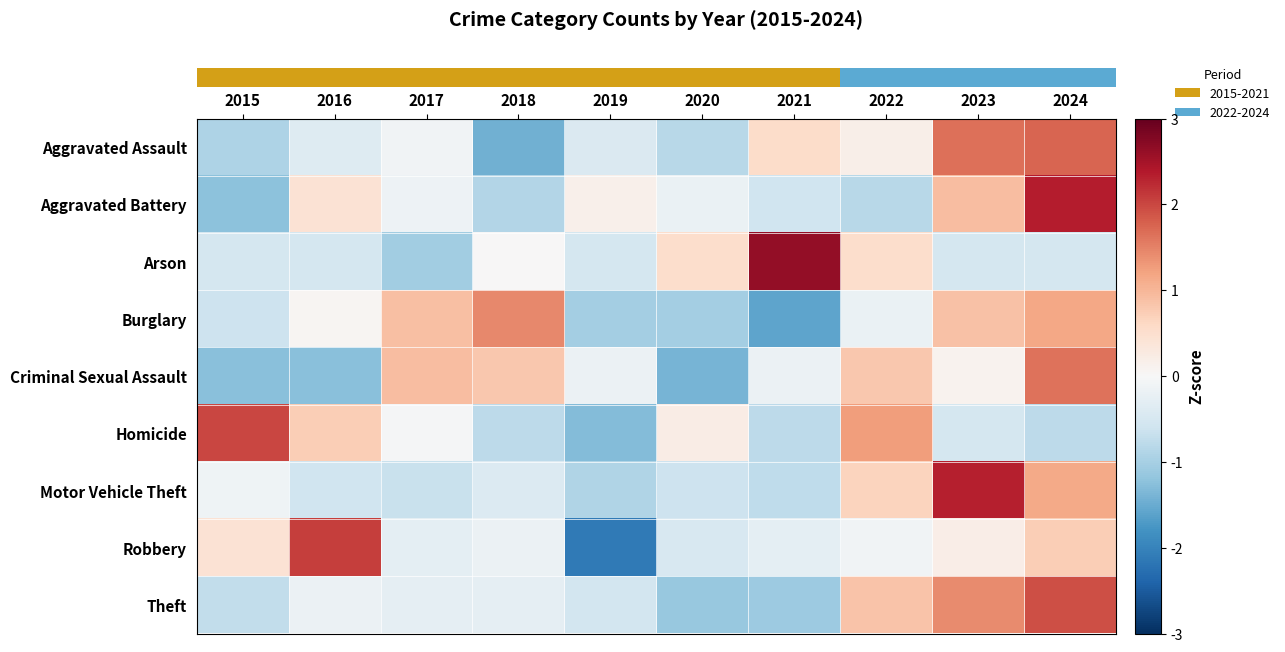

Reading right to left, extract all data points from this chart.

row_0: 1.7	1.6	0.2	0.5	-0.8	-0.4	-1.4	-0.1	-0.4	-0.9
row_1: 2.4	0.9	-0.8	-0.6	-0.2	0.1	-0.9	-0.1	0.4	-1.2
row_2: -0.5	-0.5	0.5	2.6	0.5	-0.5	0.0	-1.1	-0.5	-0.5
row_3: 1.2	0.9	-0.2	-1.6	-1.0	-1.0	1.4	0.9	0.1	-0.6
row_4: 1.6	0.1	0.8	-0.2	-1.4	-0.2	0.8	0.9	-1.3	-1.3
row_5: -0.8	-0.5	1.2	-0.8	0.2	-1.3	-0.8	-0.0	0.7	2.0
row_6: 1.1	2.3	0.7	-0.8	-0.6	-0.9	-0.4	-0.7	-0.6	-0.1
row_7: 0.7	0.2	-0.1	-0.3	-0.5	-2.1	-0.2	-0.3	2.1	0.4
row_8: 1.9	1.4	0.9	-1.1	-1.1	-0.6	-0.3	-0.3	-0.2	-0.7